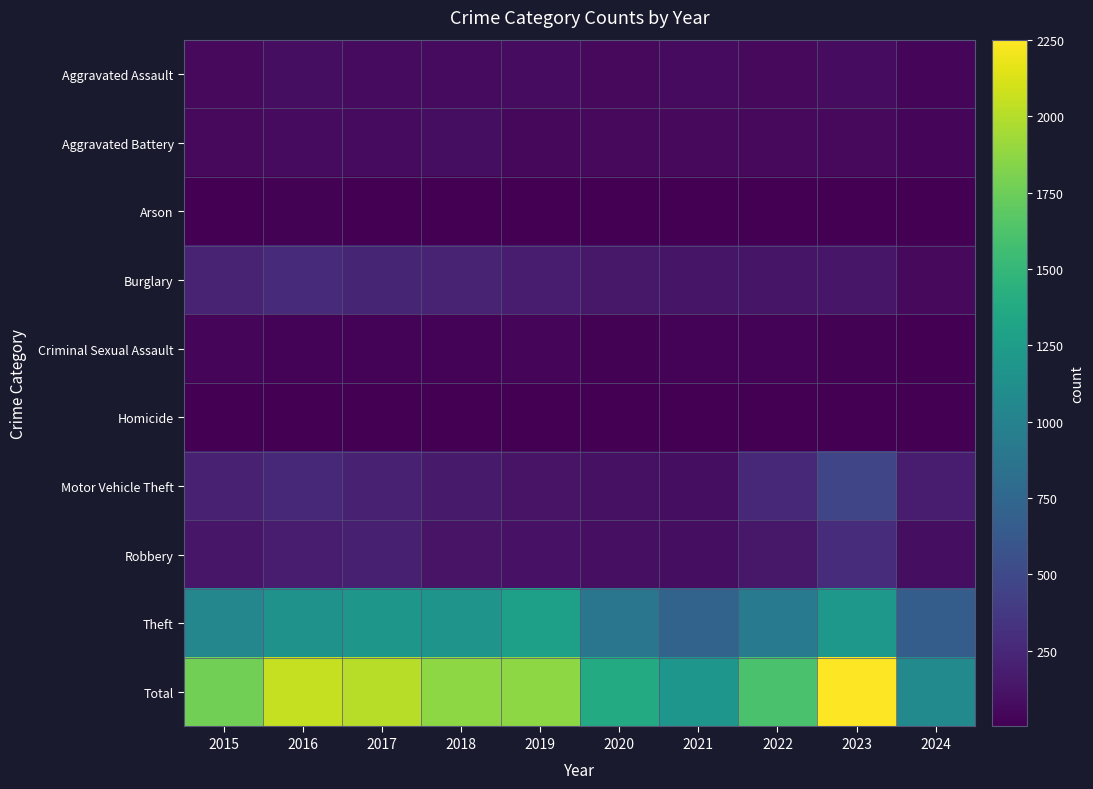

What is the smallest value displayed?

2